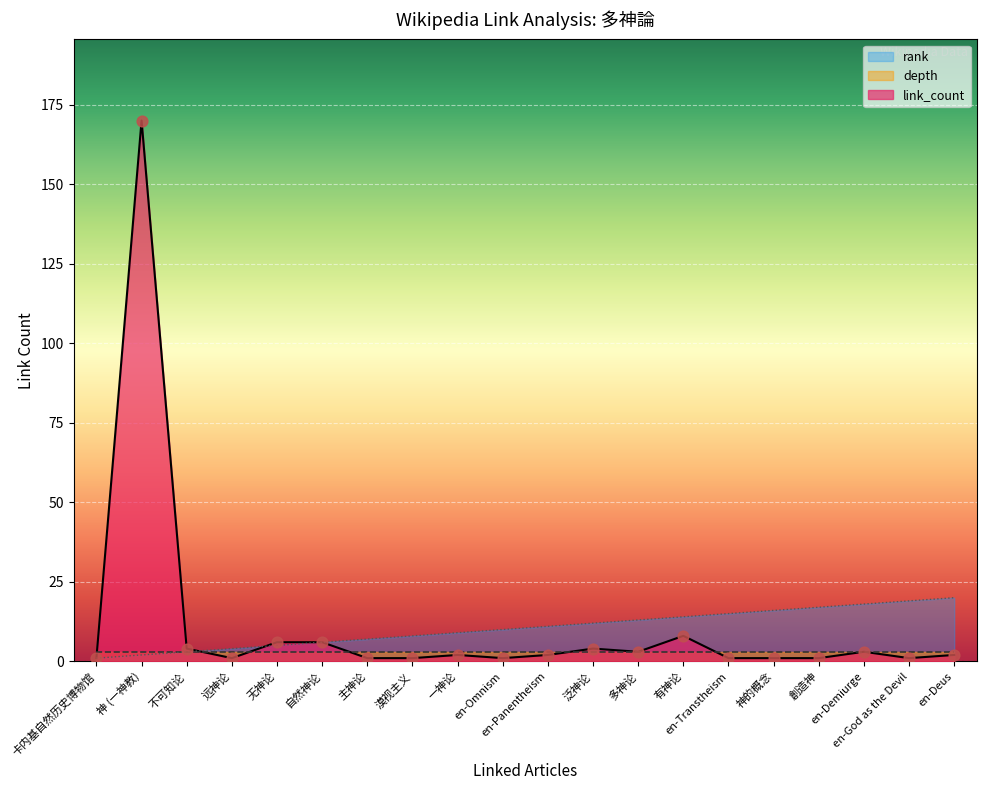

Which series reaches the minimum Y coordinate?

link_count